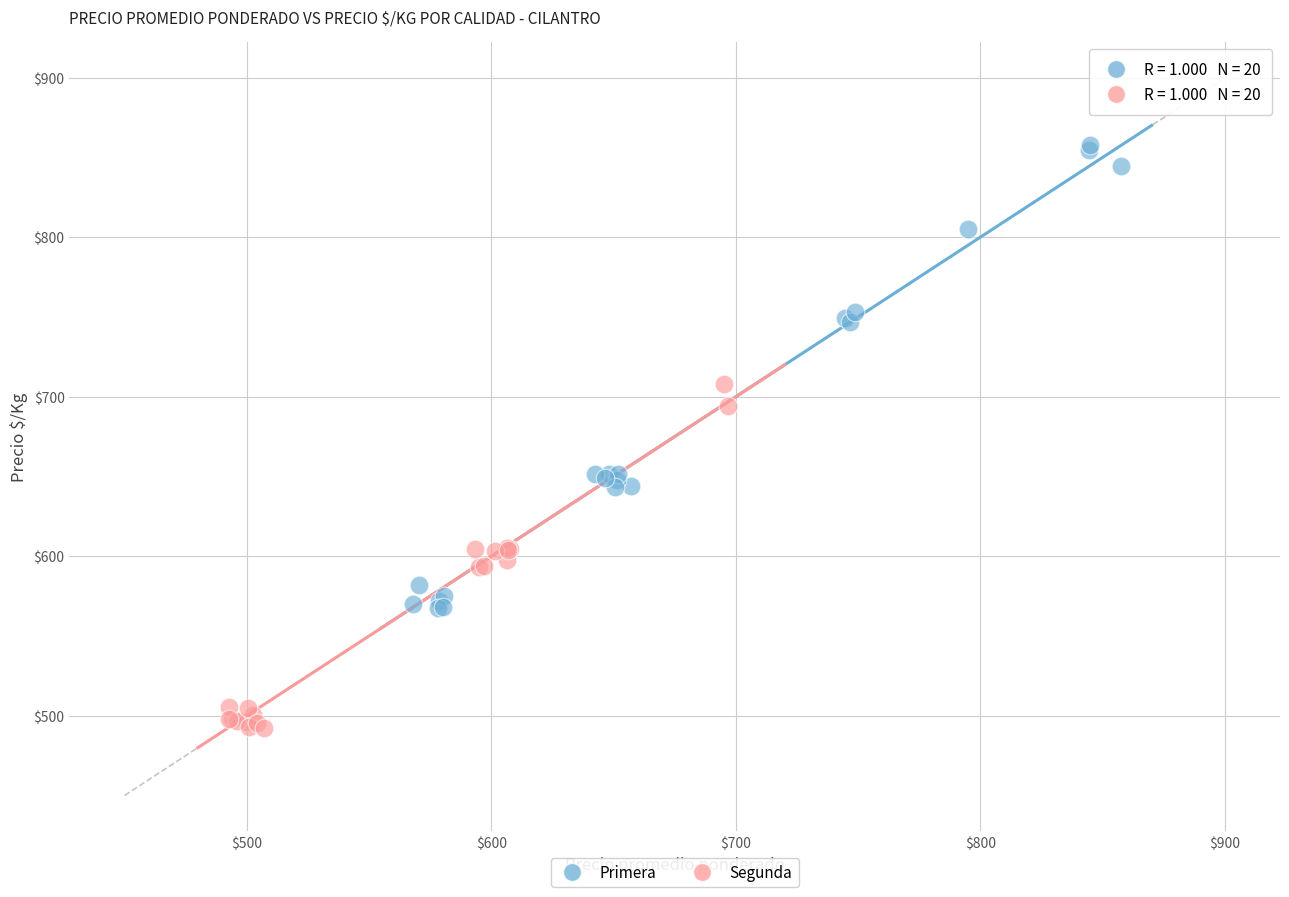

What are all the series names shown in the legend?

Primera, Segunda